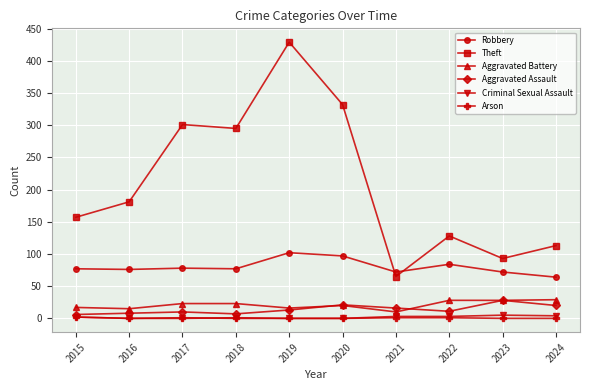

How many lines are shown in the chart?

6